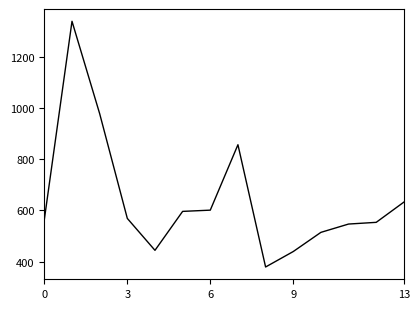

What is the greatest value displayed?

1337.5